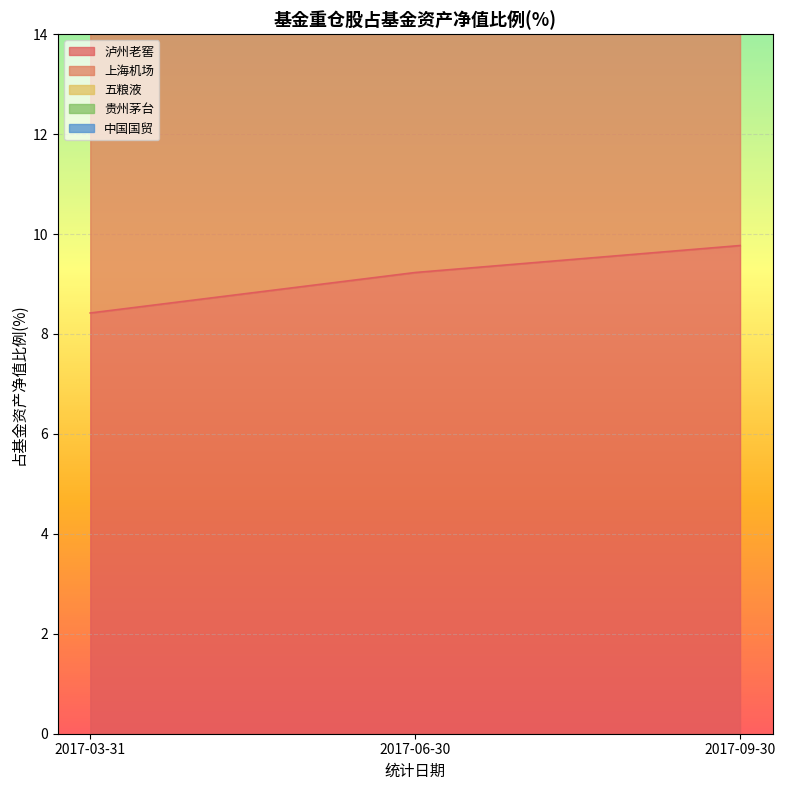

Which series has the widest spread of values?

贵州茅台